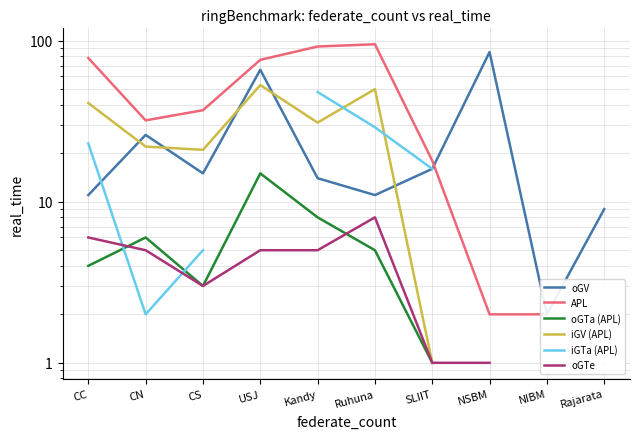

How many positive values does the iGV (APL) series have?

7